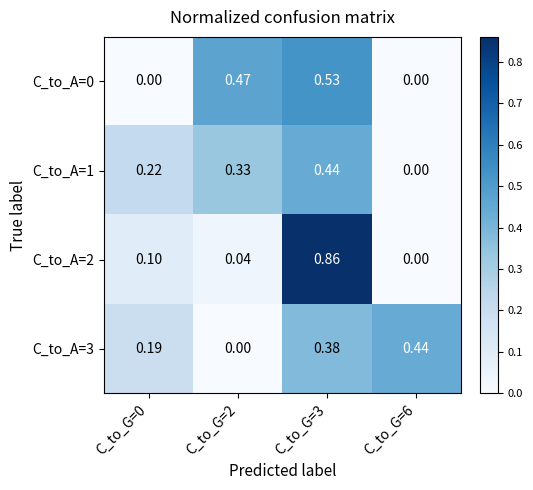

Is the value of C_to_A=3 at C_to_G=6 greater than the value of C_to_A=0 at C_to_G=2?

No